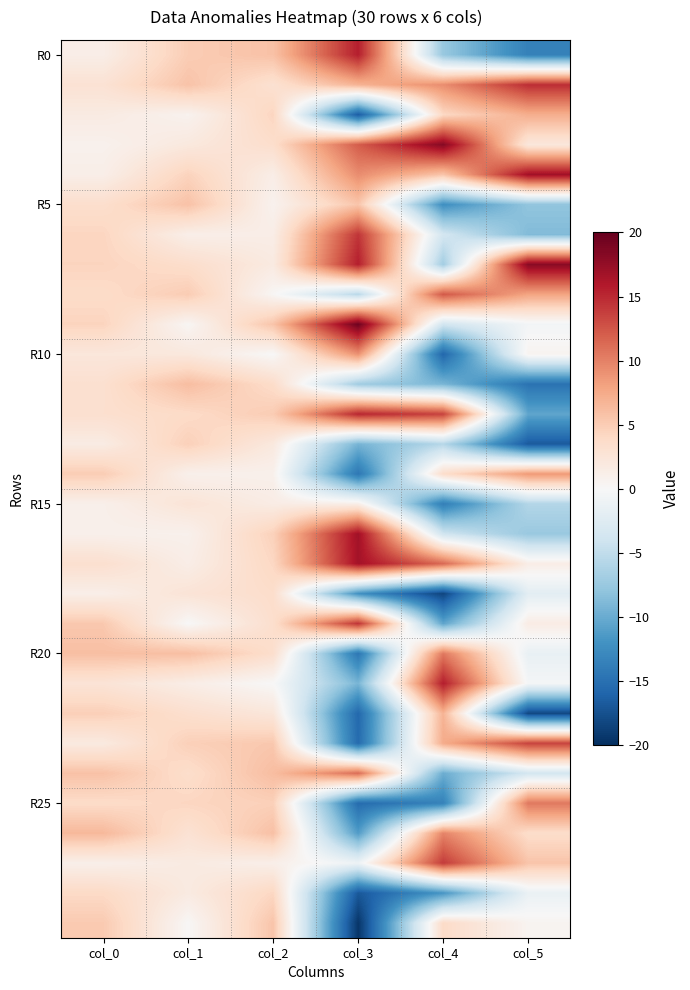

What is the greatest value displayed?

19.5